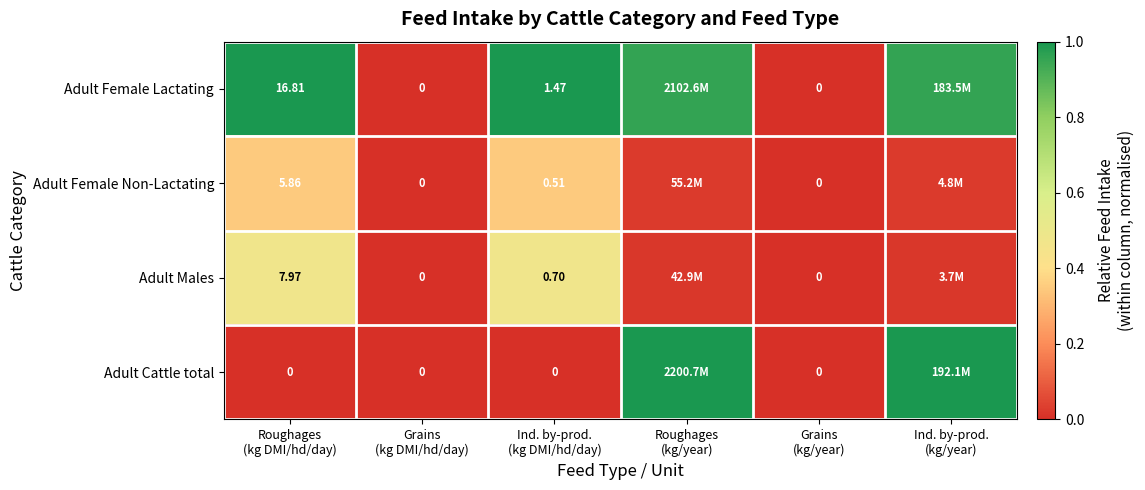

What is the difference between the second highest and minimum values in the Adult Female Lactating series?

1.0